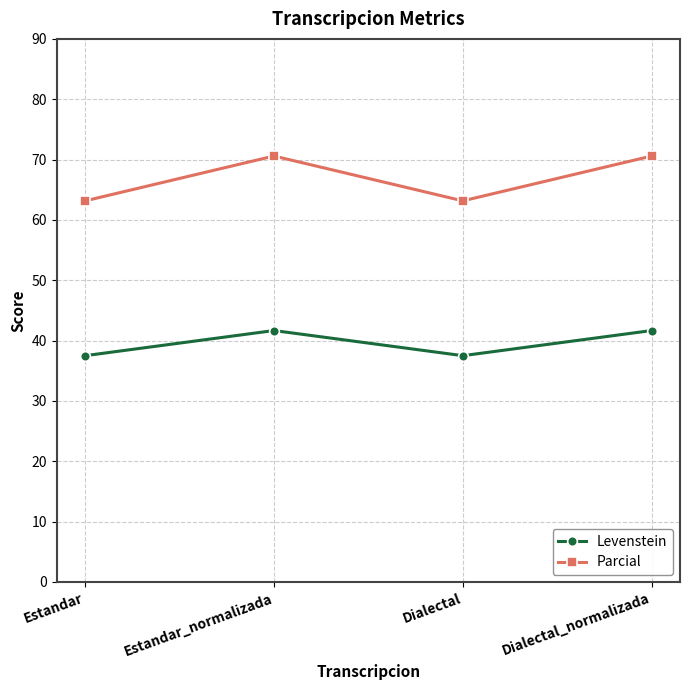

Reading left to right, extract all data points from this chart.

Levenstein: Estandar=37.5	Estandar_normalizada=41.7	Dialectal=37.5	Dialectal_normalizada=41.7
Parcial: Estandar=63.2	Estandar_normalizada=70.6	Dialectal=63.2	Dialectal_normalizada=70.6